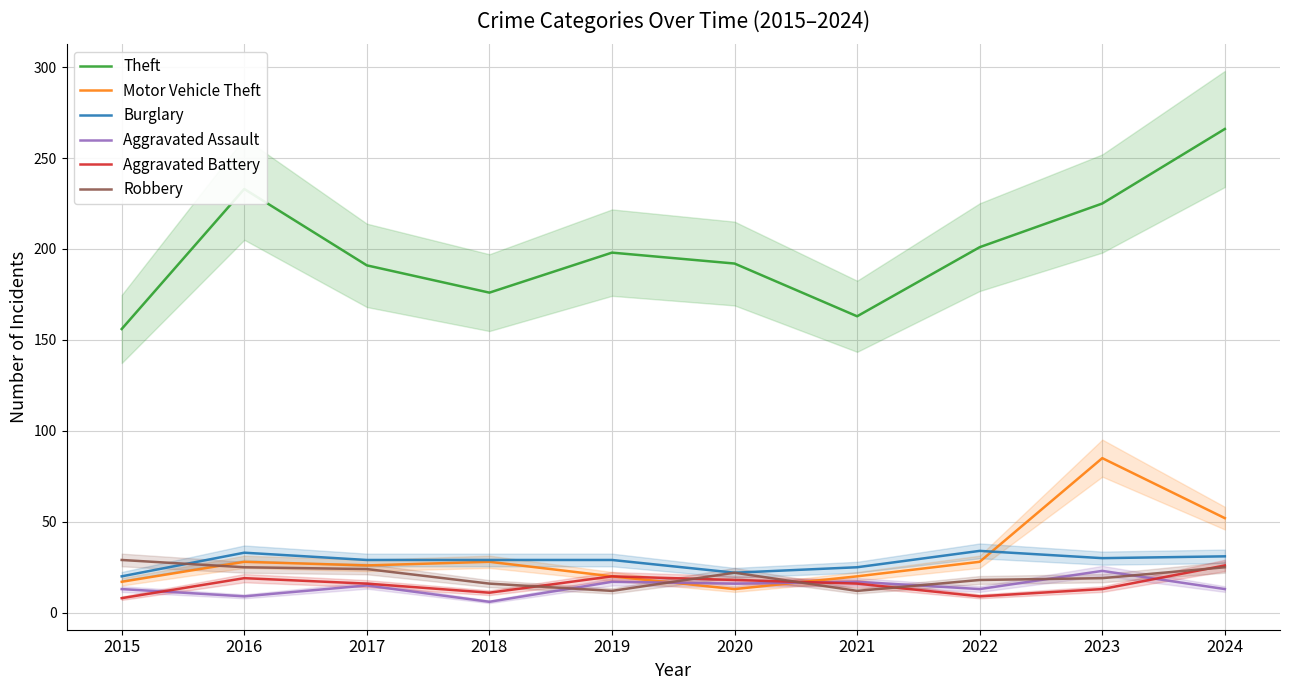

What is the greatest value displayed?

266